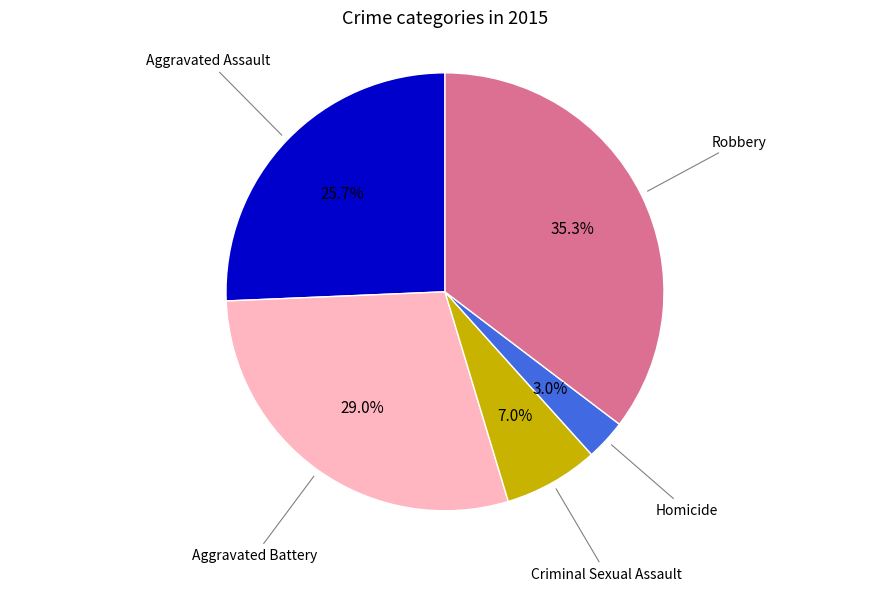

Is there a majority slice in this chart?

No